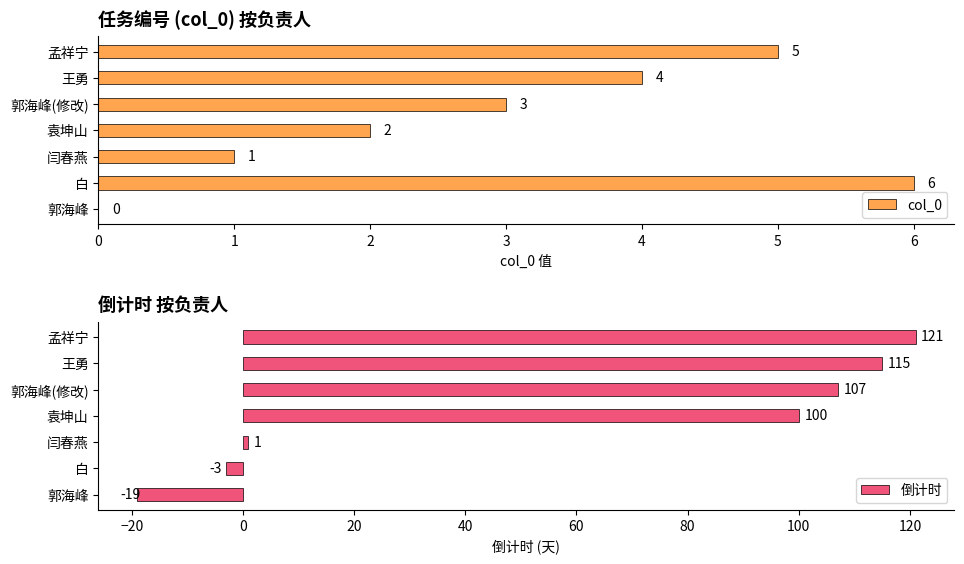

What is the value of the 倒计时 bar at the 2nd from the left?

-3